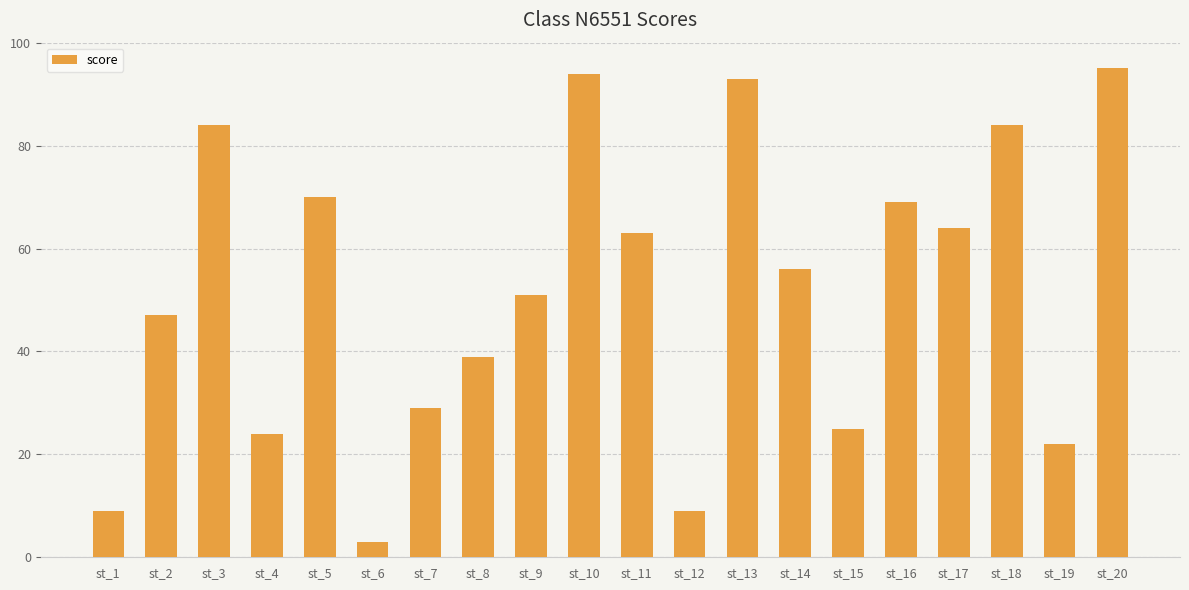

Approximately how many times larger is the value at st_10 compared to st_6?

31.3